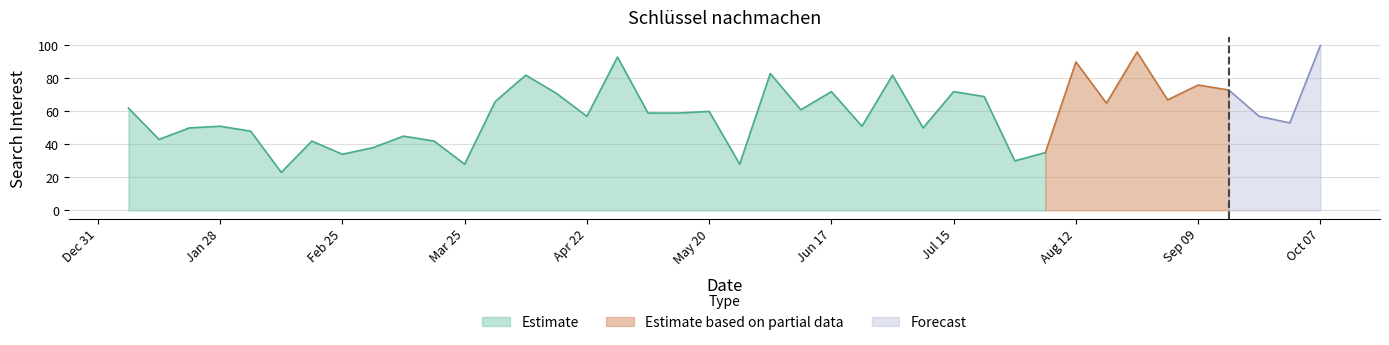

What is the difference between the maximum and minimum values?

77